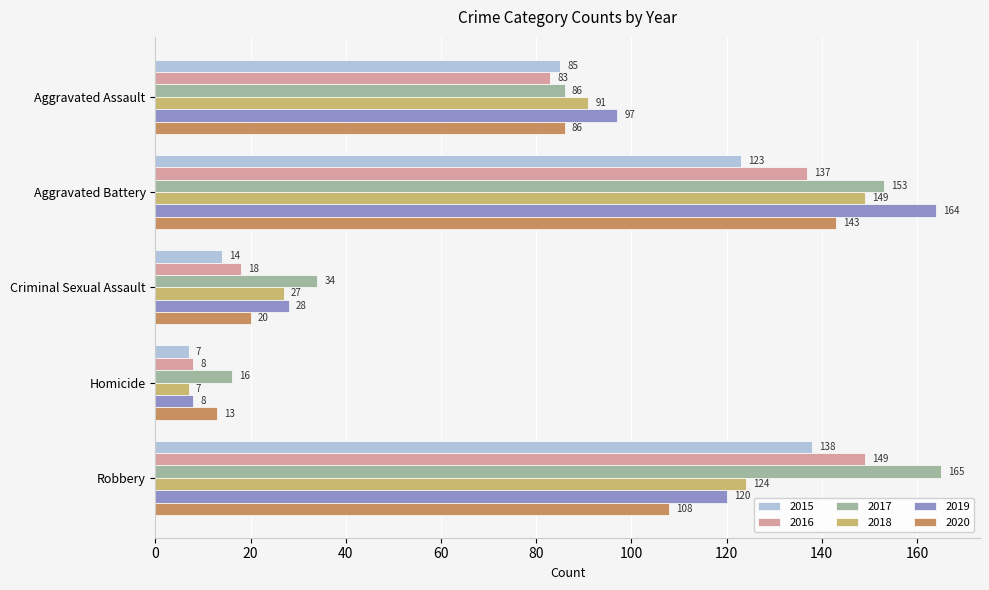

Count the number of categories in the chart.

5